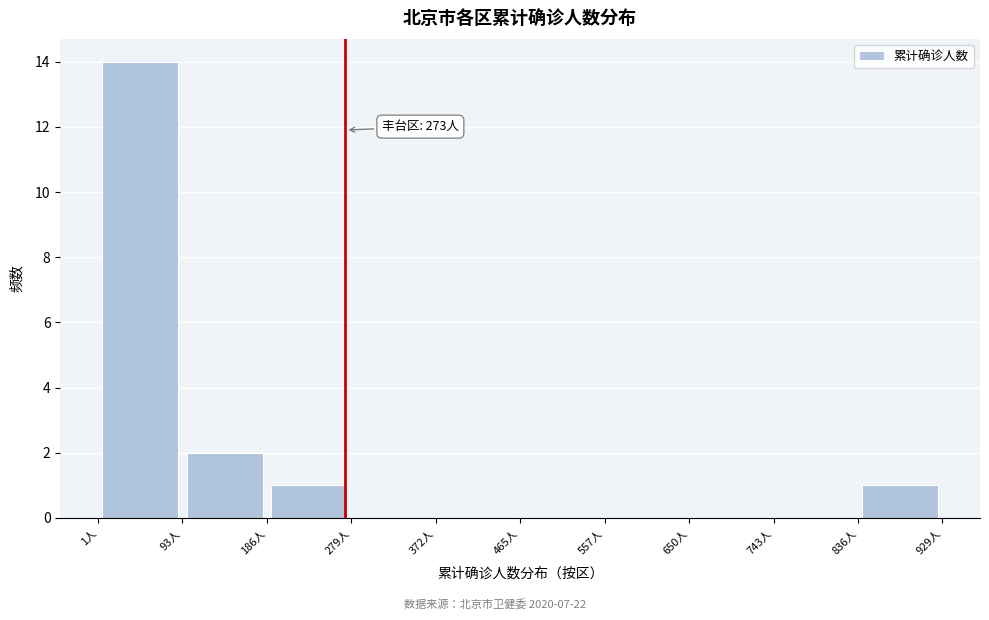

Which range on the x-axis has the tallest bar?

0 to 90